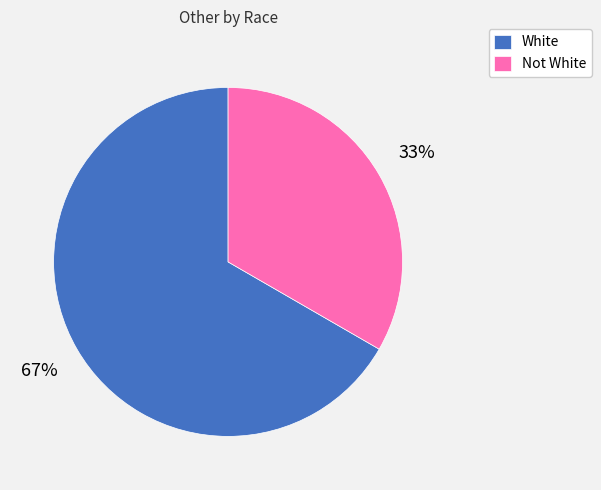

To the nearest percent, what is the average slice percentage?

50%